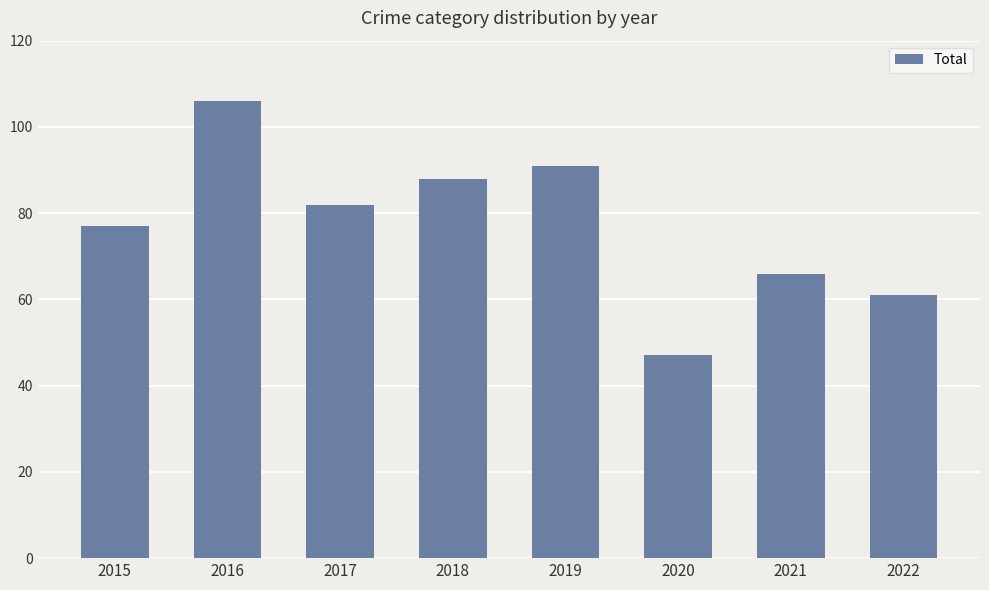

Reading left to right, transcribe all the data shown in this chart.

2015=77	2016=106	2017=82	2018=88	2019=91	2020=47	2021=66	2022=61